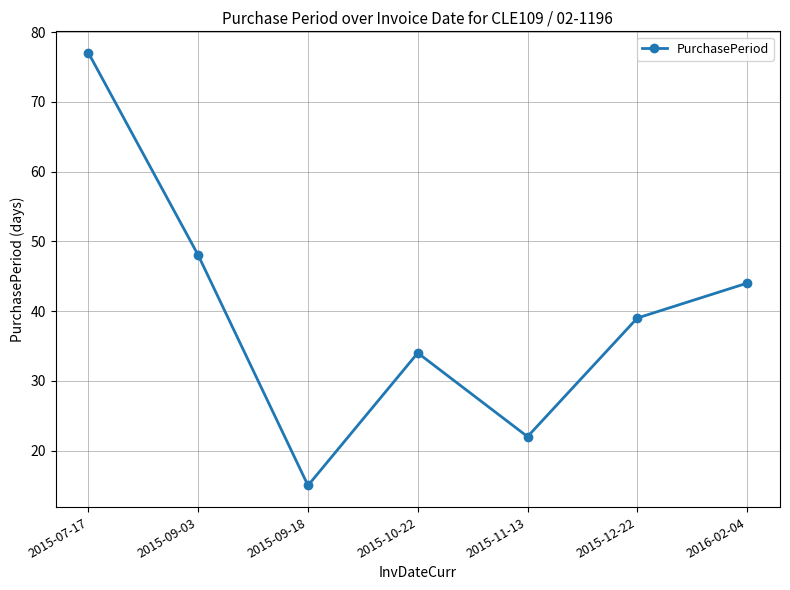

How many lines are shown in the chart?

1